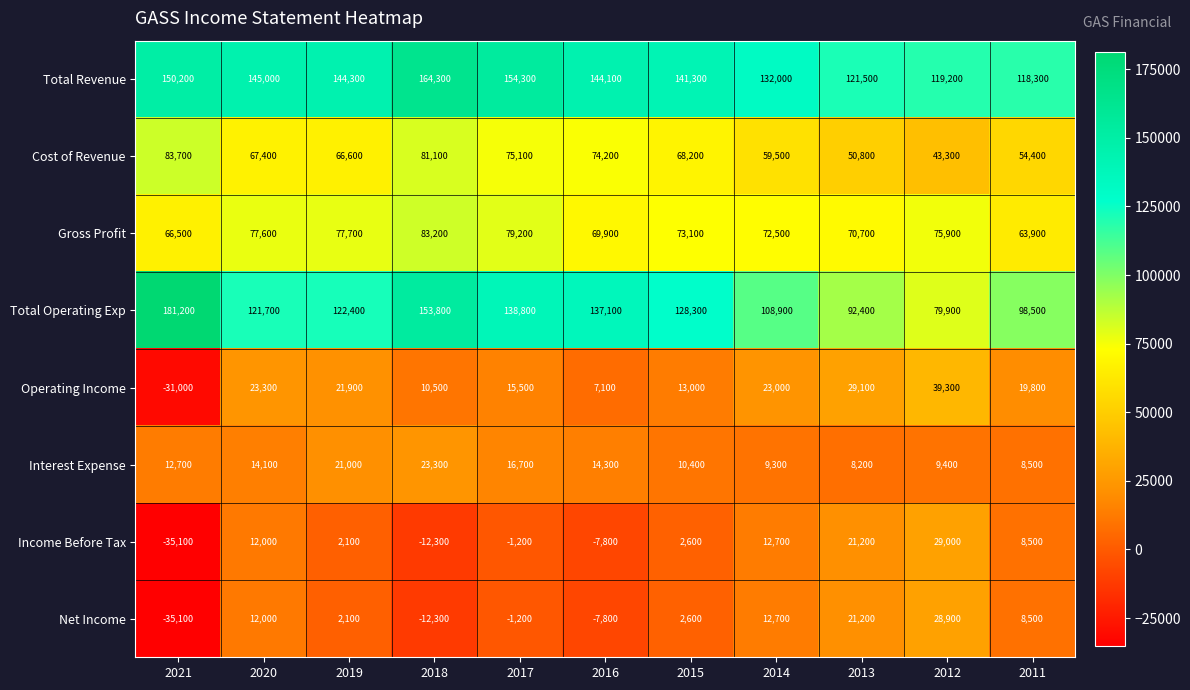

How many distinct data groups are displayed?

8